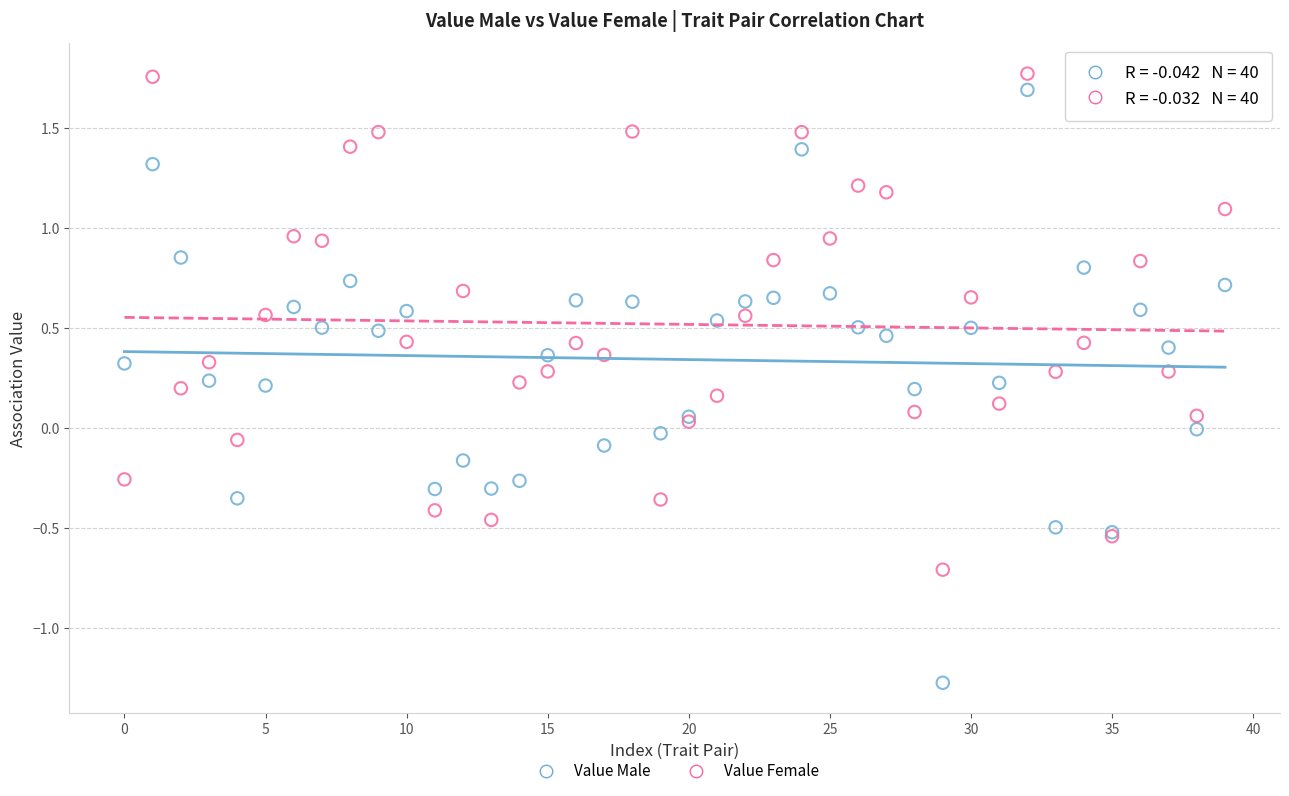

Which series has the largest Y range (max minus min)?

Value Male